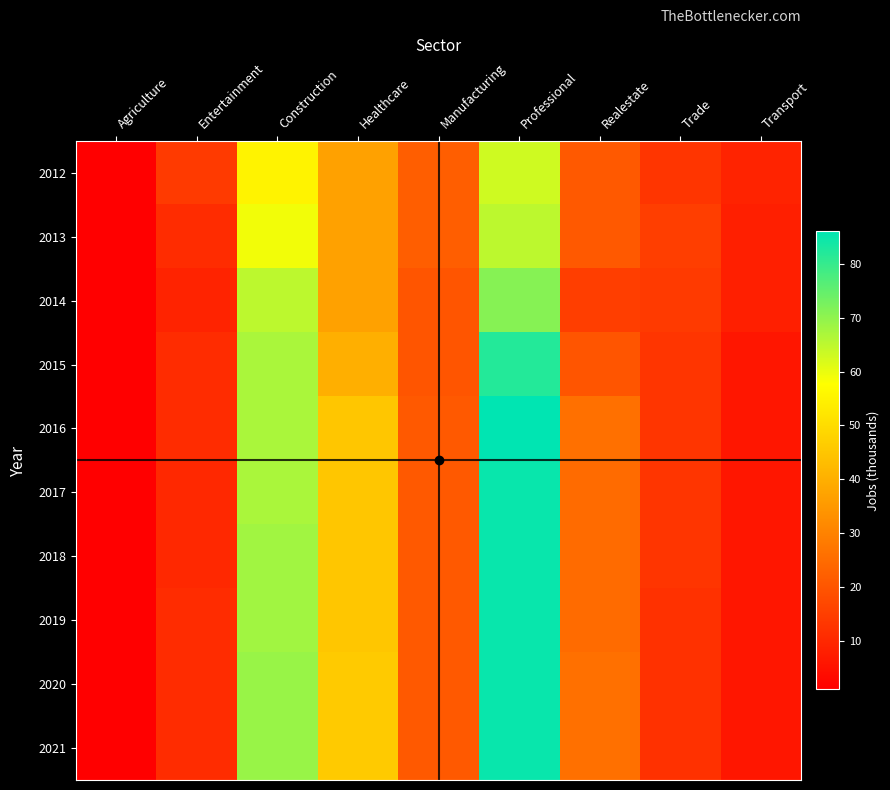

How many series are shown in this chart?

10